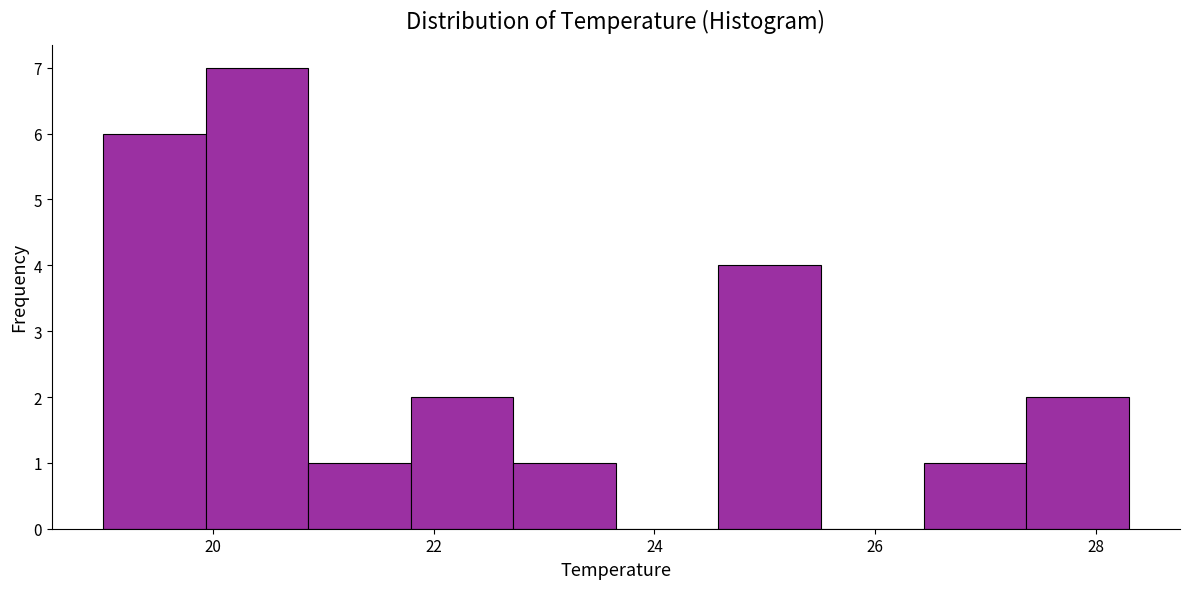

Which range on the x-axis has the tallest bar?

20.0 to 20.8